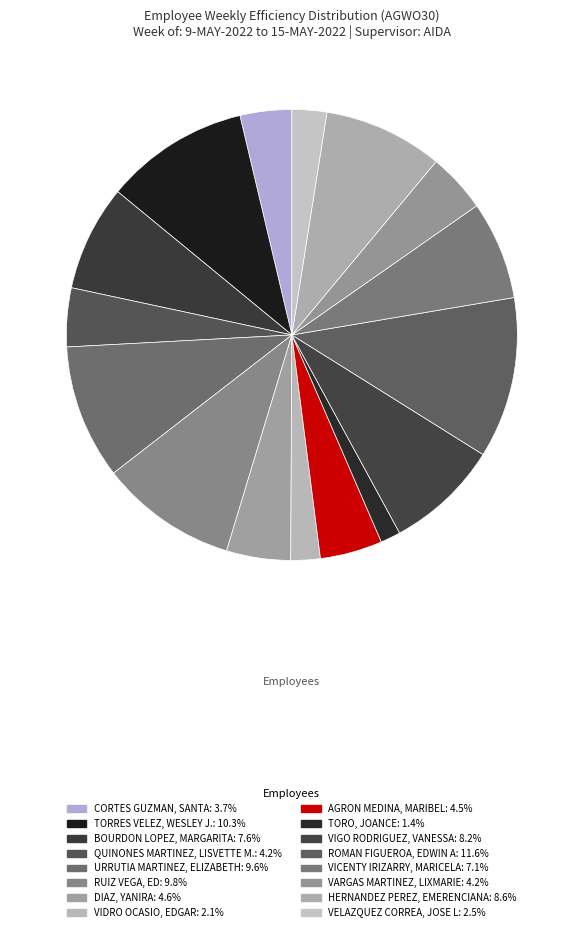

To the nearest percent, what is the difference between the VIGO RODRIGUEZ, VANESSA and VIDRO OCASIO, EDGAR slice percentages?

6%